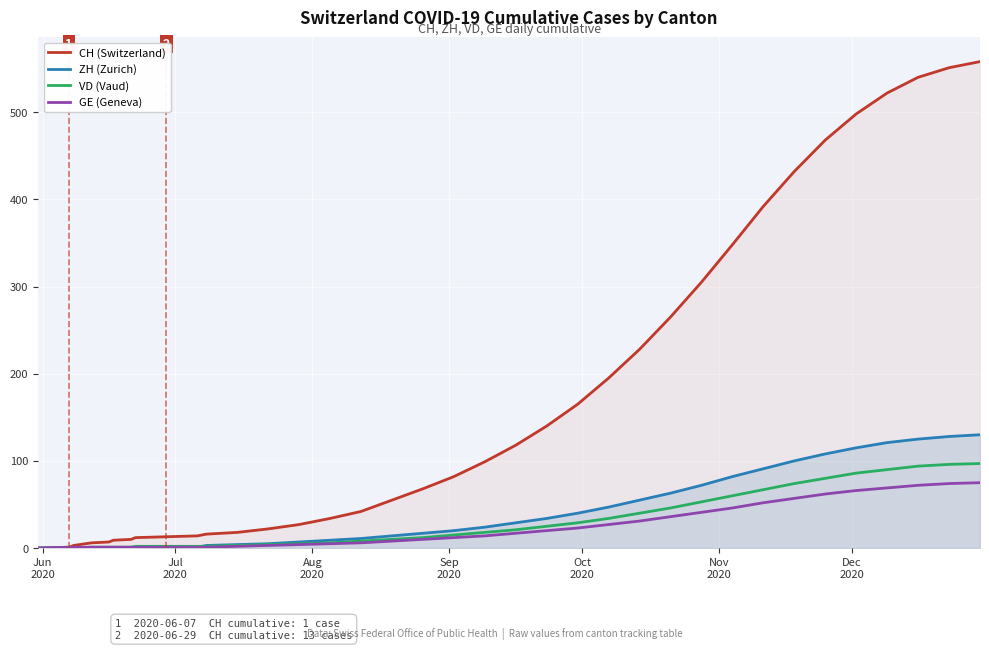

Which series has the largest total across all categories?

CH (Switzerland)